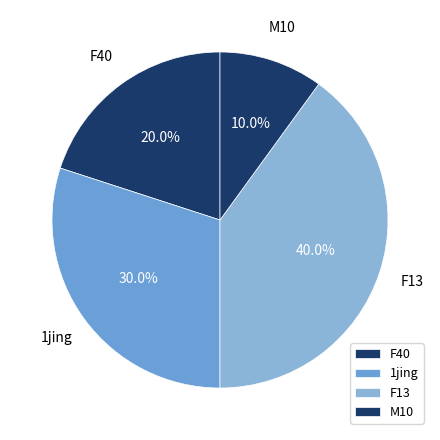

To the nearest percent, what is the combined percentage of F13 and 1jing?

70%